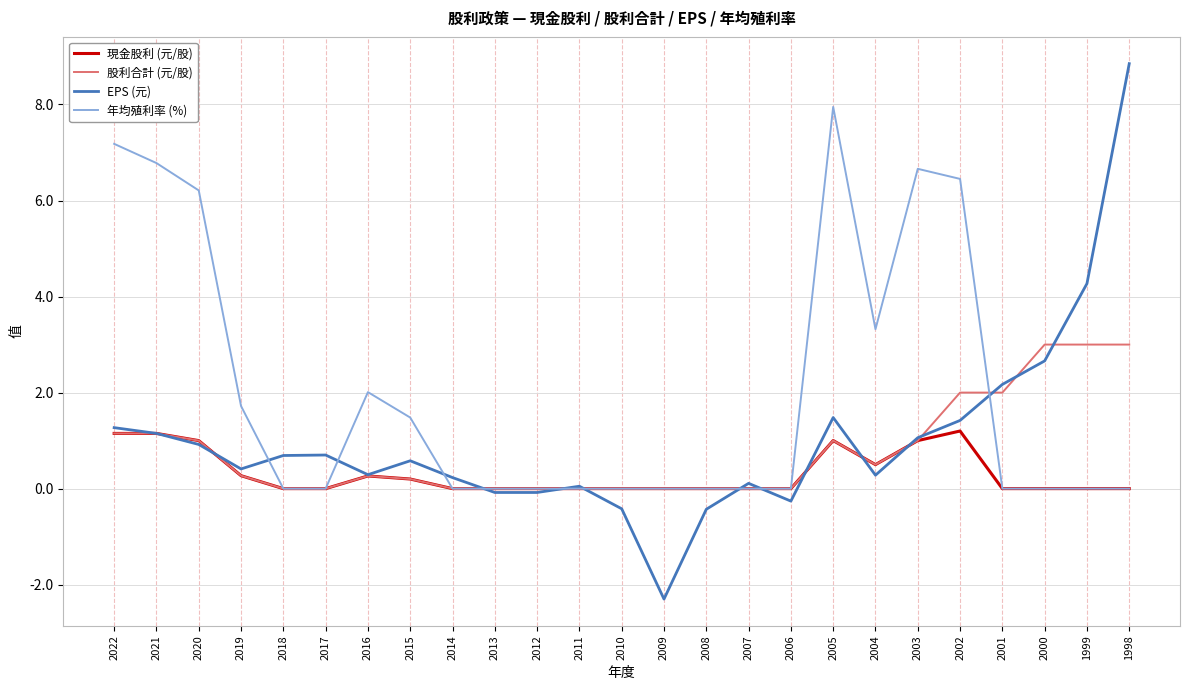

True or false: 股利合計 (元/股) has a value of -1.8 at 2017.

False